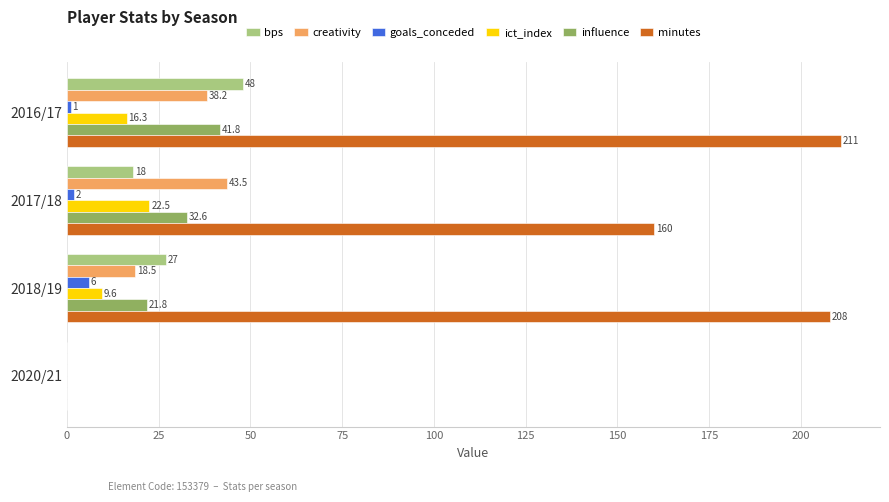

What is the sum of the creativity values at 2018/19 and 2017/18?

62.0